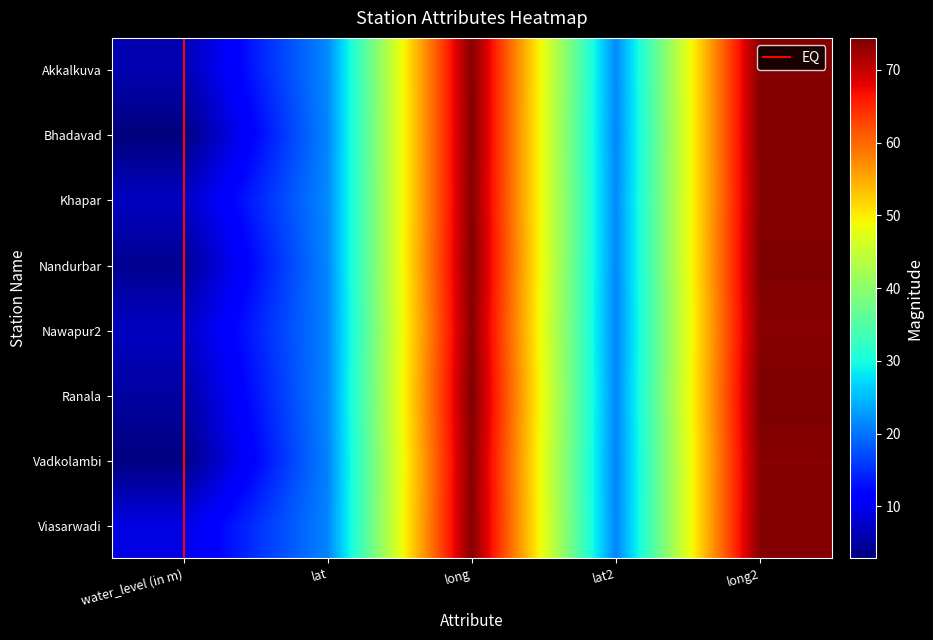

How many distinct data groups are displayed?

8